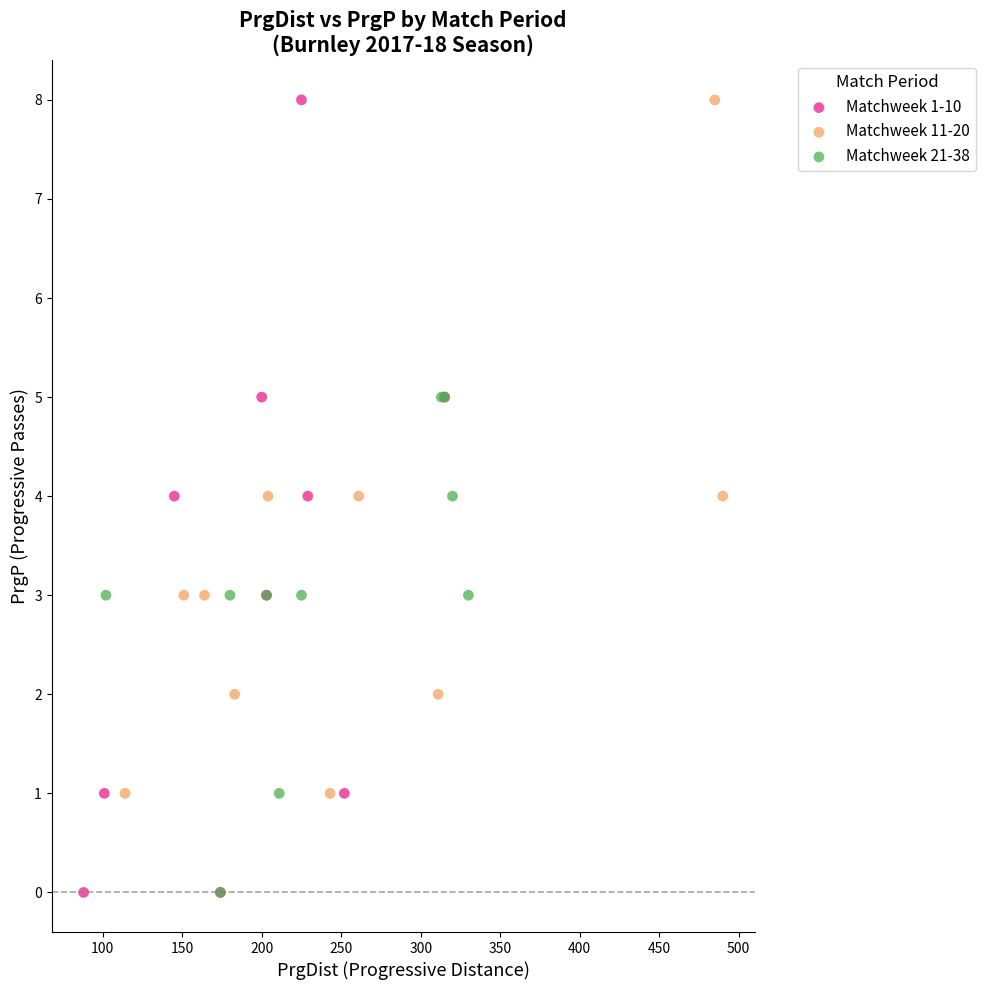

Which series has the widest spread of Y values?

Matchweek 1-10